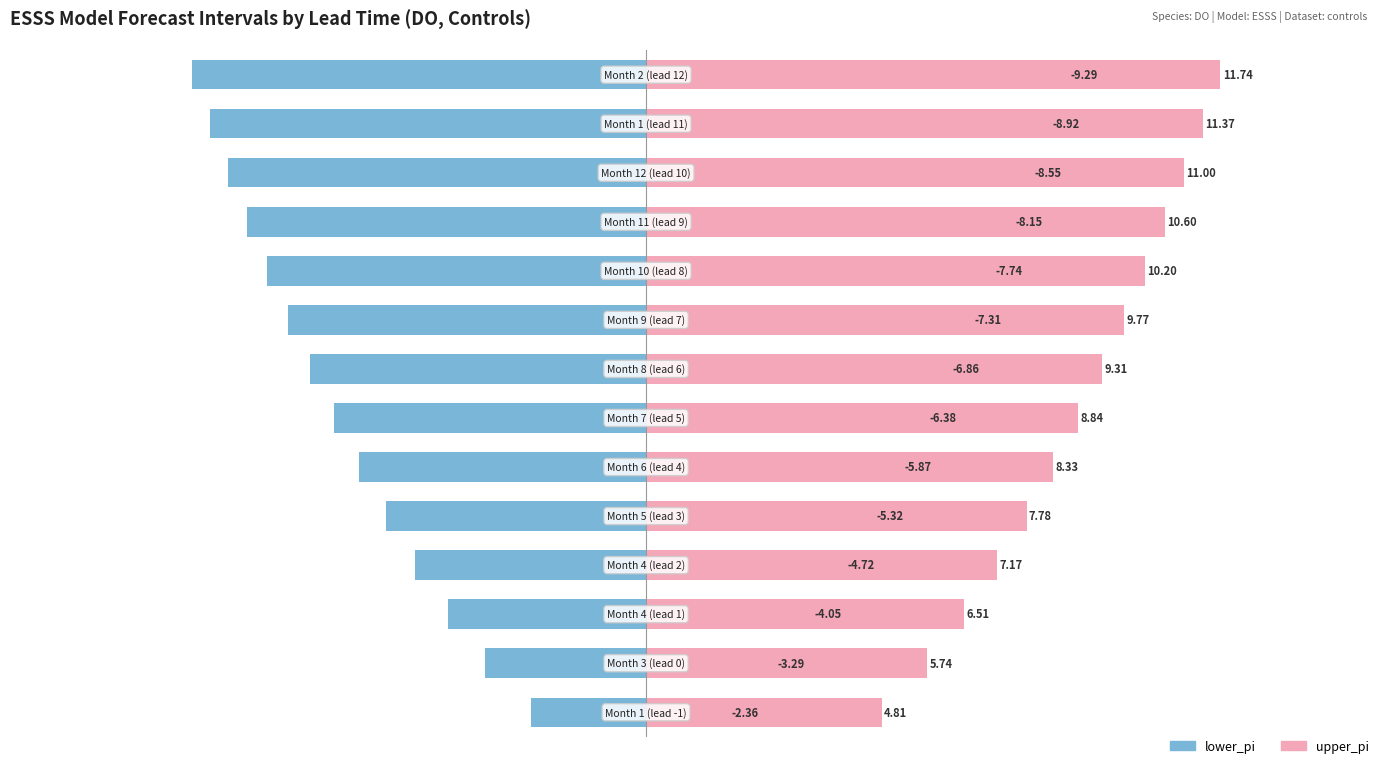

How many groups of bars are there?

14